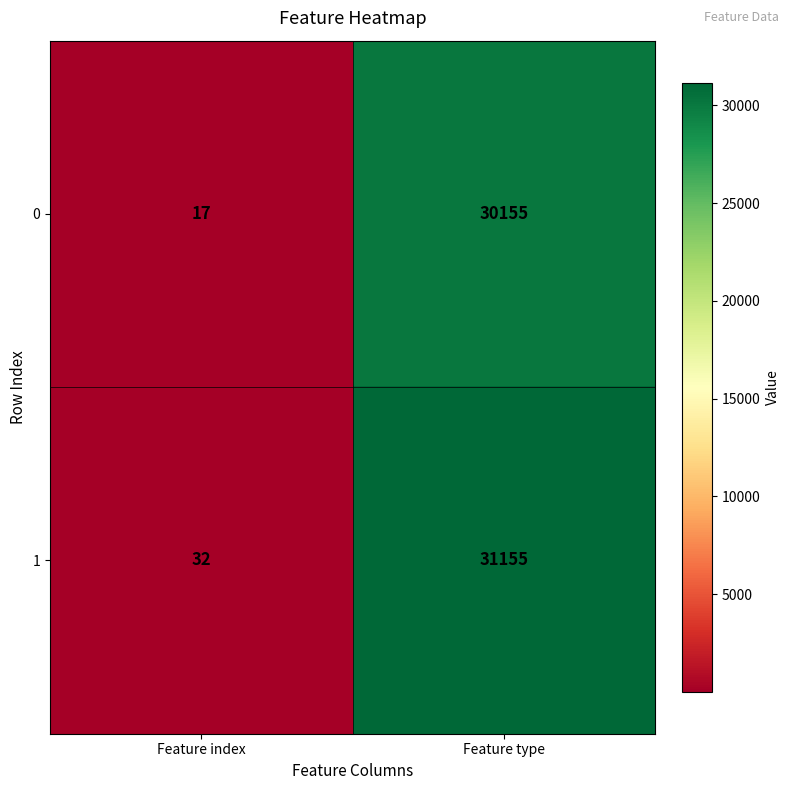

At which label is 0 closest to 15086?

Feature index